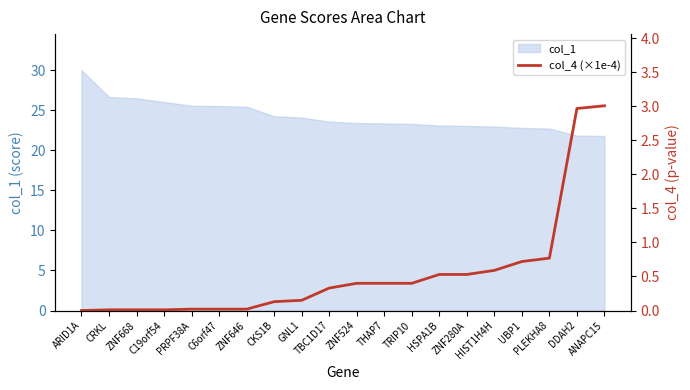

What is the lowest value of the col_1 series?

21.8